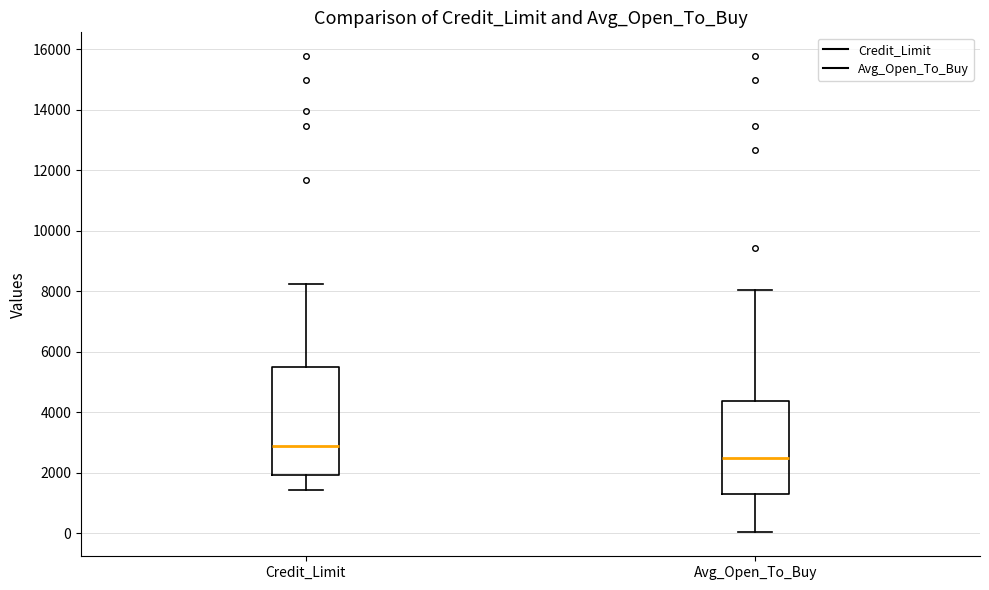

Reading left to right, transcribe this box plot: for each box, give where its median line is, the range the box spans, and where its two whiskers end, as read against the y-axis. The values are not printed on the chart, so give them approximately, as read against the axis.

Credit_Limit: median 2800, box 2000 to 5400, whiskers 1400 to 8200
Avg_Open_To_Buy: median 2400, box 1400 to 4400, whiskers 0 to 8000